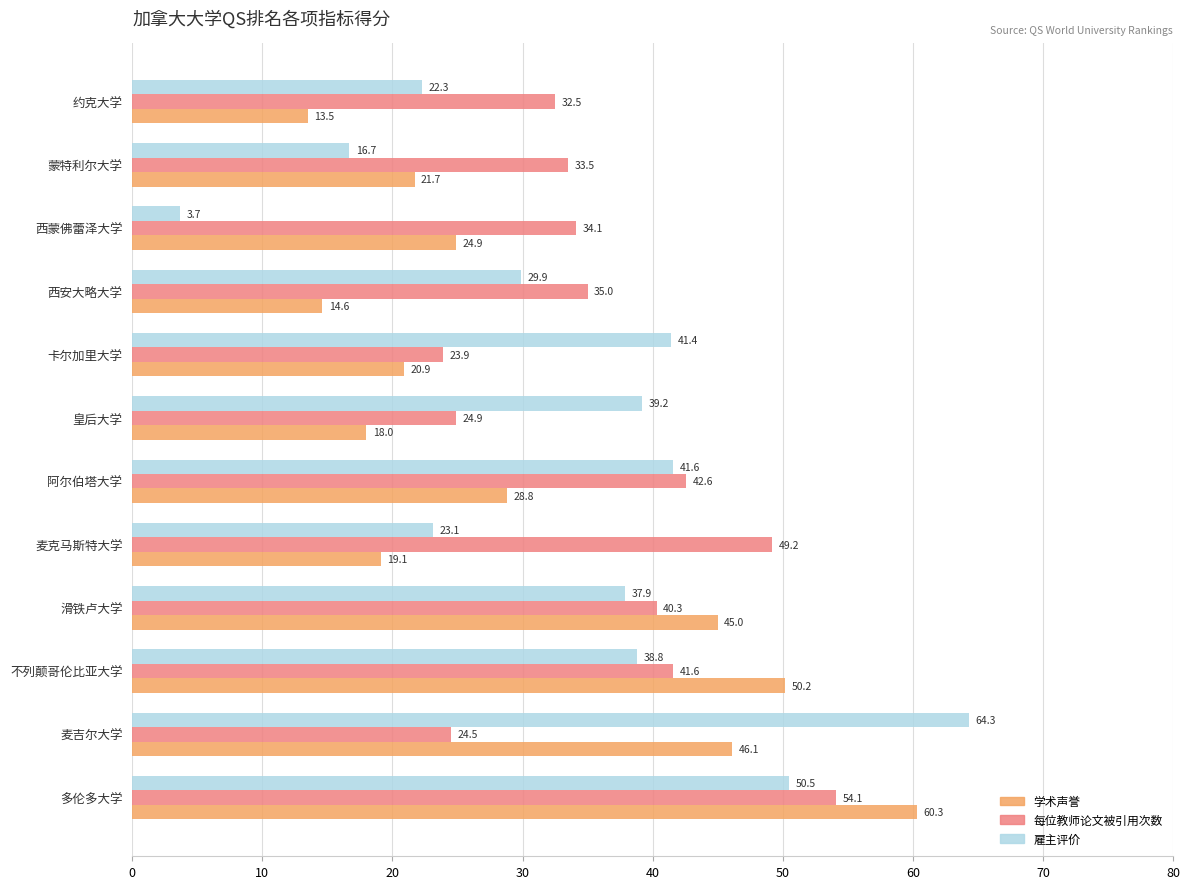

What is the lowest value of the 学术声誉 series?

13.5